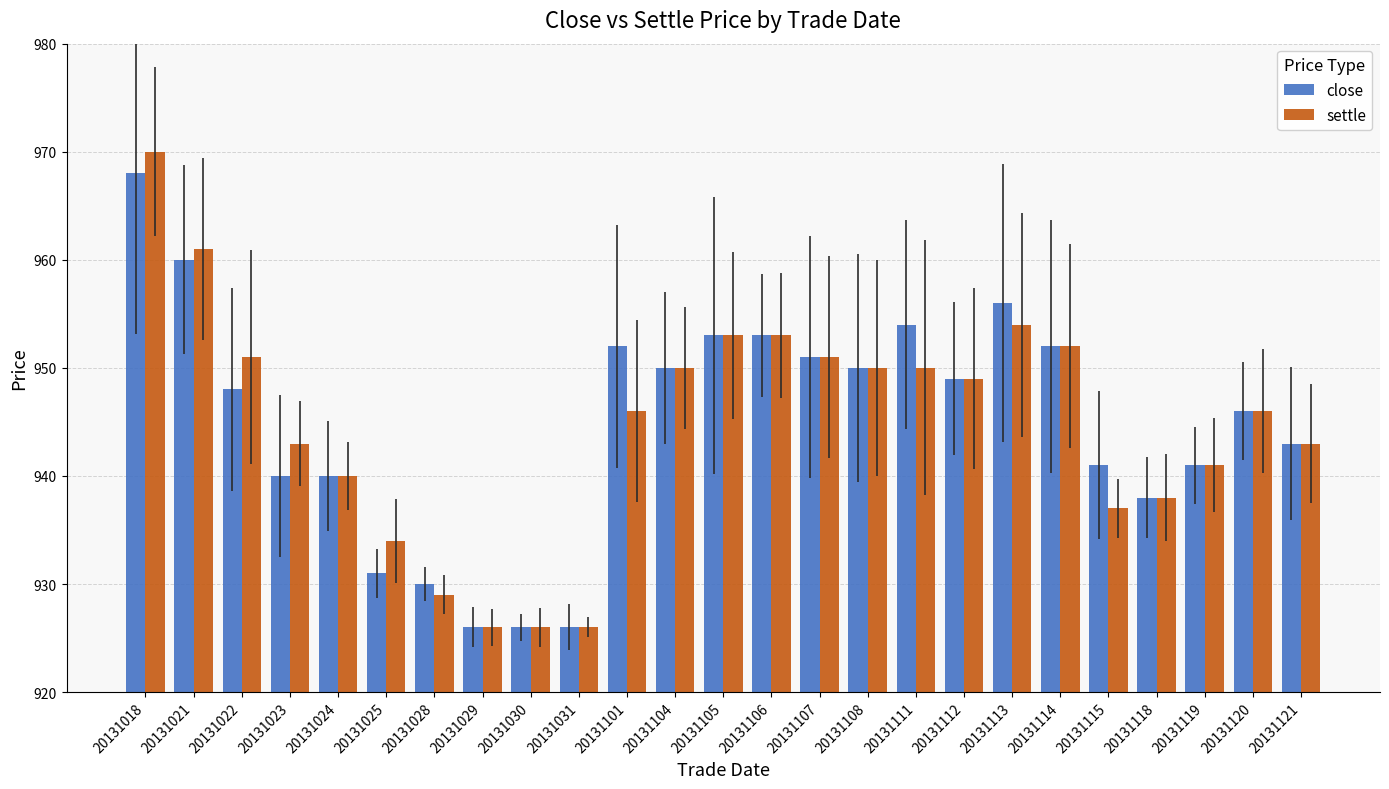

Reading left to right, transcribe all the data shown in this chart.

close: 20131018=968	20131021=960	20131022=948	20131023=940	20131024=940	20131025=931	20131028=930	20131029=926	20131030=926	20131031=926	20131101=952	20131104=950	20131105=953	20131106=953	20131107=951	20131108=950	20131111=954	20131112=949	20131113=956	20131114=952	20131115=941	20131118=938	20131119=941	20131120=946	20131121=943
settle: 20131018=970	20131021=961	20131022=951	20131023=943	20131024=940	20131025=934	20131028=929	20131029=926	20131030=926	20131031=926	20131101=946	20131104=950	20131105=953	20131106=953	20131107=951	20131108=950	20131111=950	20131112=949	20131113=954	20131114=952	20131115=937	20131118=938	20131119=941	20131120=946	20131121=943